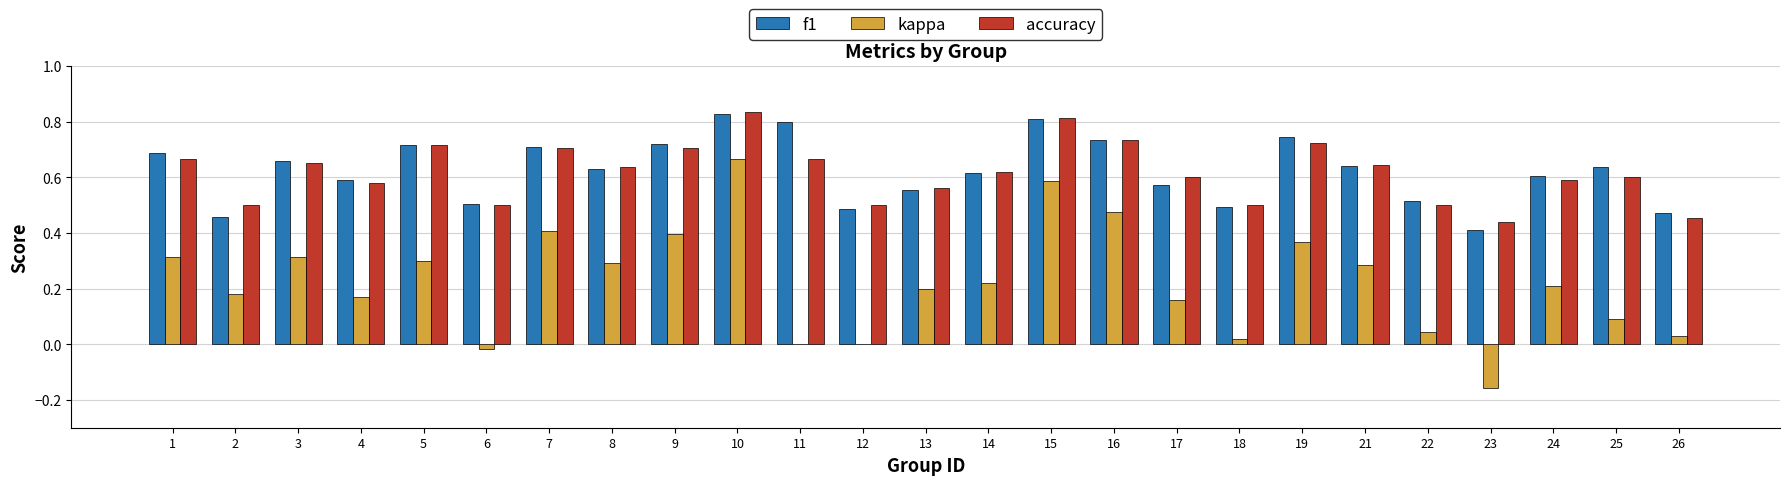

What is the sum of the accuracy values at 24 and 5?

1.3